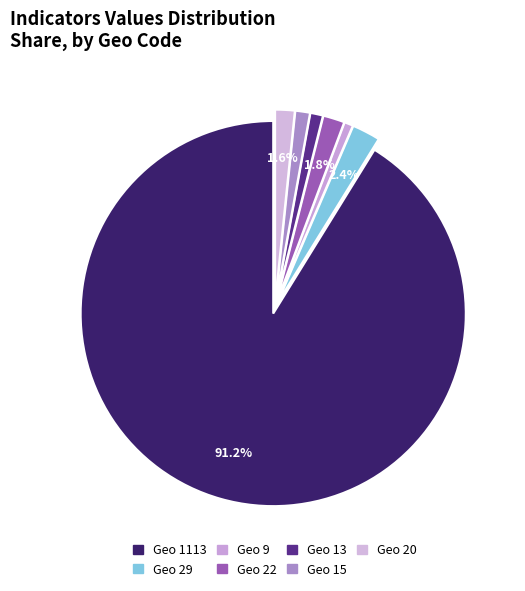

Is there any slice that represents more than half of the pie?

Yes